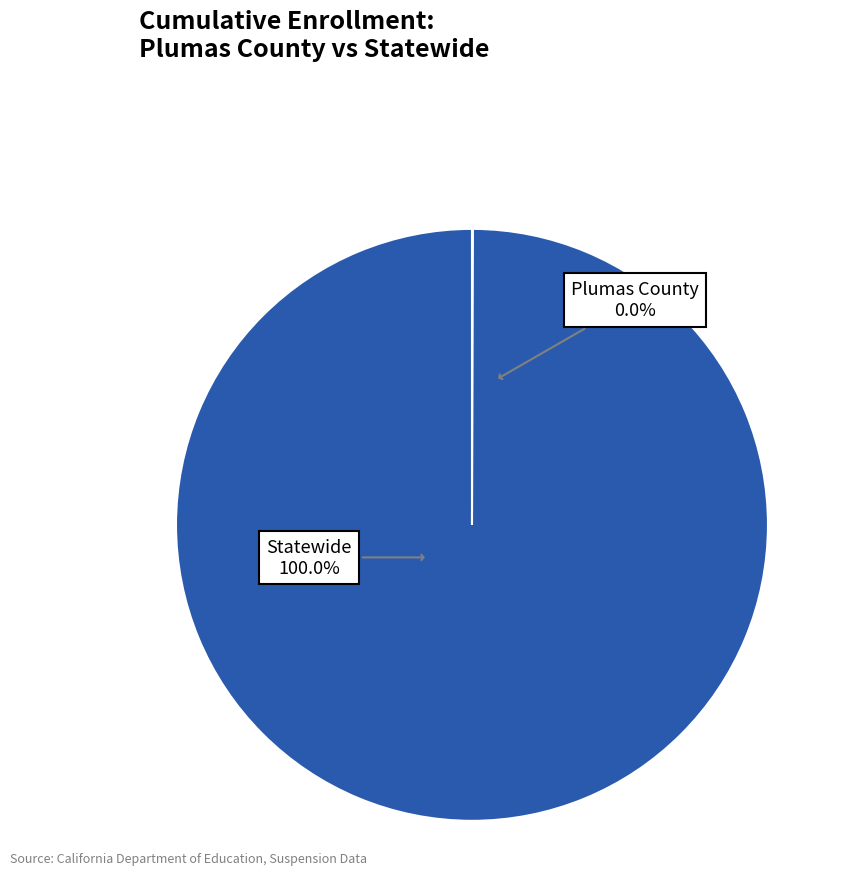

To the nearest percent, what is the difference between the largest and smallest slice percentages?

100%